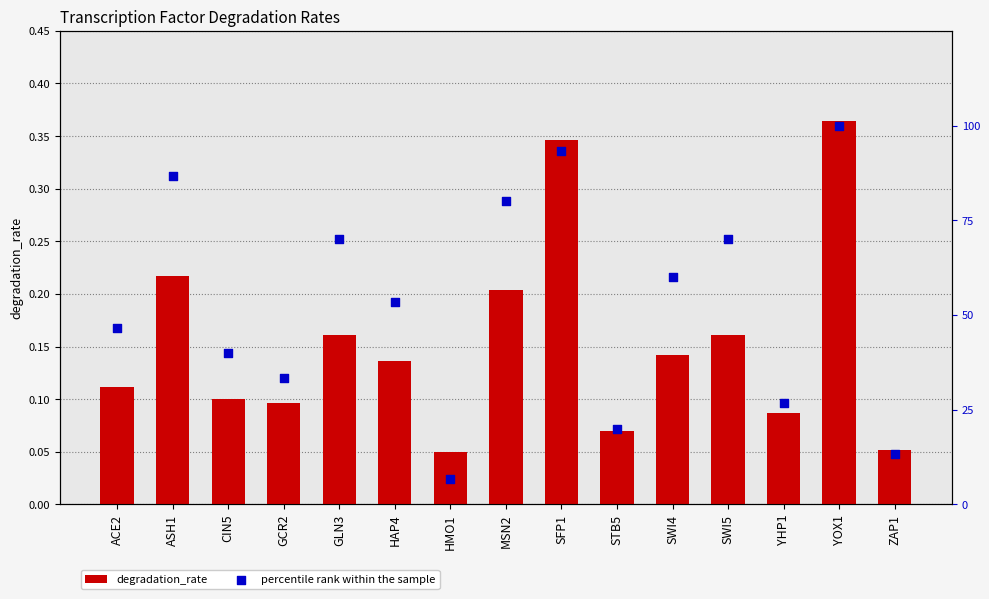

Which series contains the lowest Y value?

degradation_rate